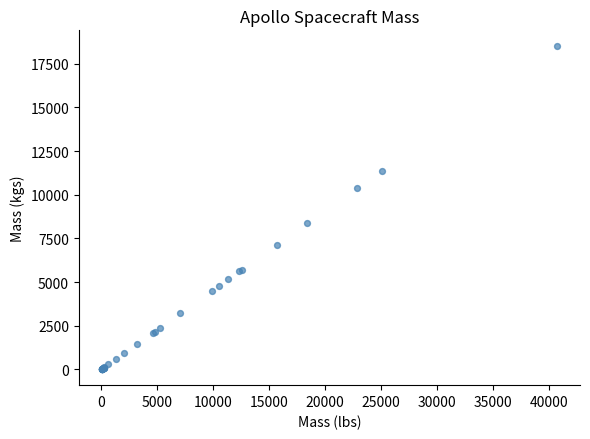

What Y value in the scatter plot is closest to 9253?

8353.9